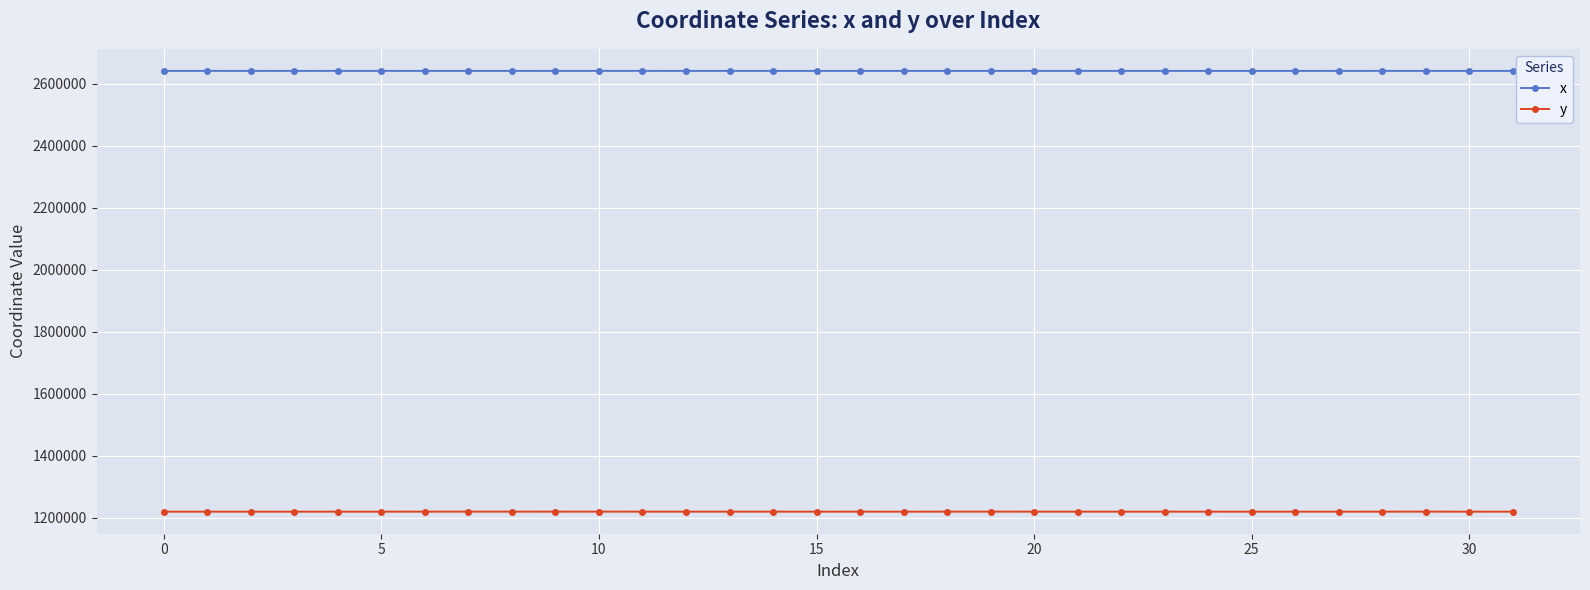

True or false: x and y cross at least once.

False